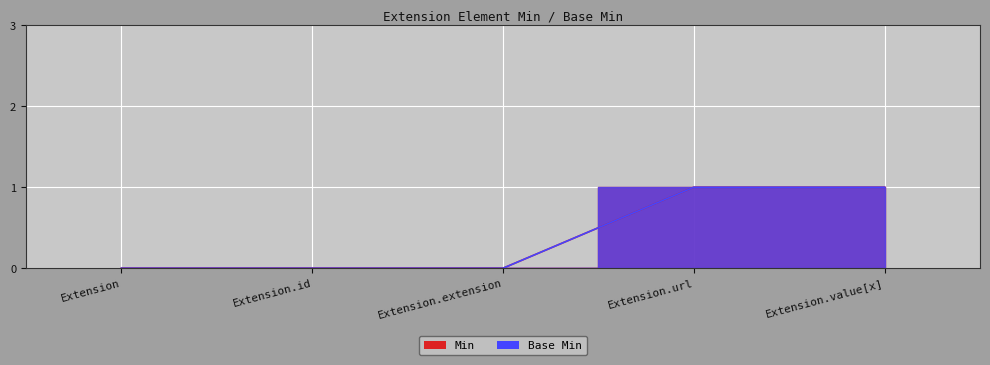

Reading right to left, what are all the values shown in this chart?

Min: Extension.value[x]=1	Extension.url=1	Extension.extension=0	Extension.id=0	Extension=0
Base Min: Extension.value[x]=1	Extension.url=1	Extension.extension=0	Extension.id=0	Extension=0